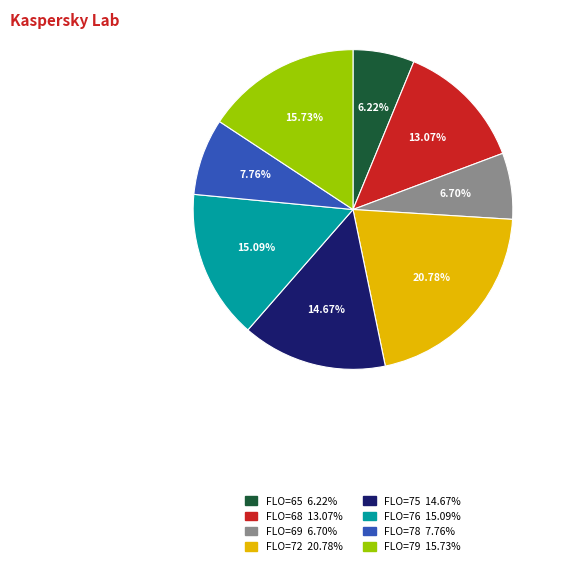

Is there any slice that represents more than half of the pie?

No